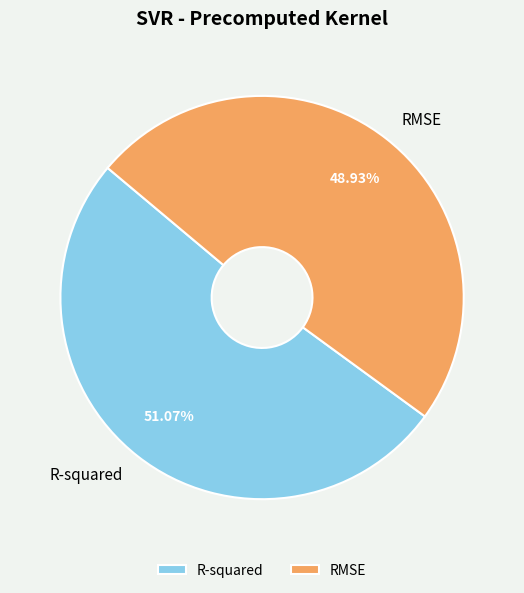

Rank the categories by value from highest to lowest.

R-squared, RMSE